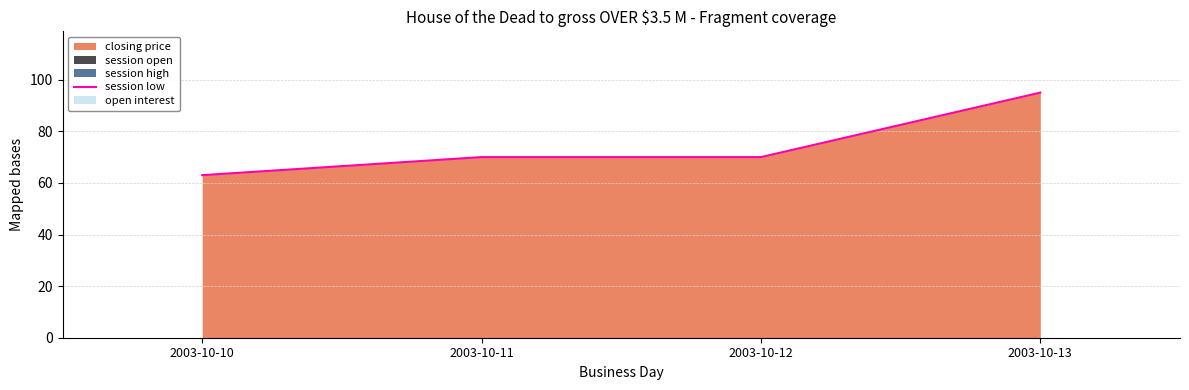

True or false: there are more than 0 points higher than both neighbors.

False